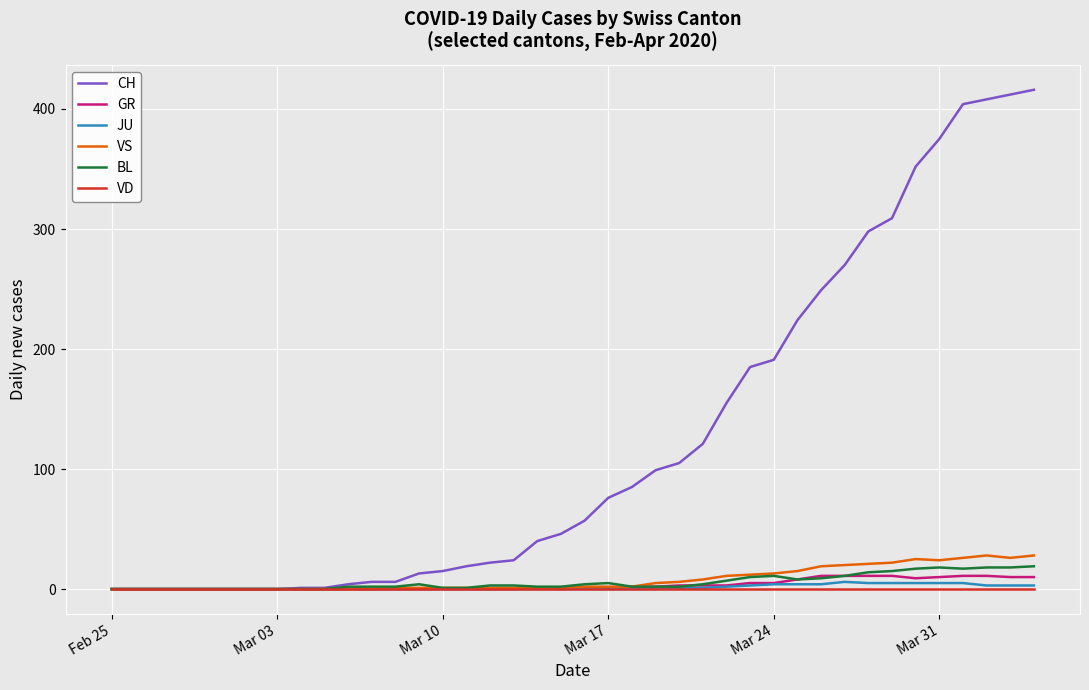

What is the greatest value displayed?

416